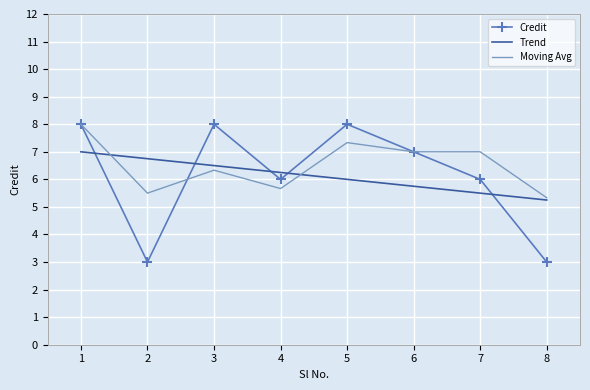

How many Moving Avg values are between 5 and 7?

6